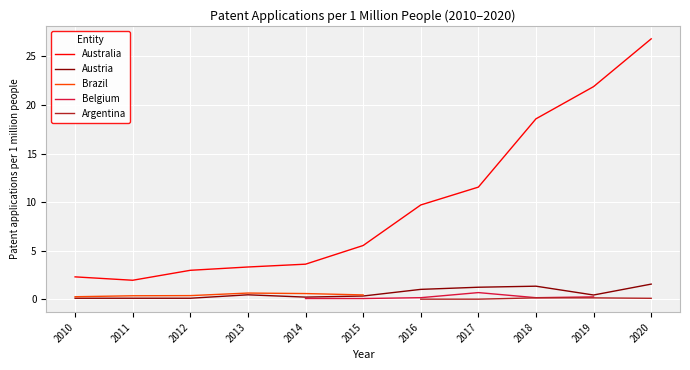

Reading left to right, list all the values displayed in this chart.

Australia: 2.3	2.0	3.0	3.3	3.6	5.5	9.7	11.5	18.6	21.9	26.8
Austria: 0.1	0.1	0.1	0.5	0.2	0.3	1.0	1.3	1.4	0.5	1.6
Brazil: 0.3	0.4	0.4	0.7	0.6	0.5	0.0	0.0	0.0	0.0	0.0
Belgium: 0.0	0.0	0.0	0.0	0.1	0.1	0.2	0.7	0.2	0.3	0.0
Argentina: 0.0	0.0	0.0	0.0	0.0	0.0	0.0	0.0	0.2	0.2	0.1